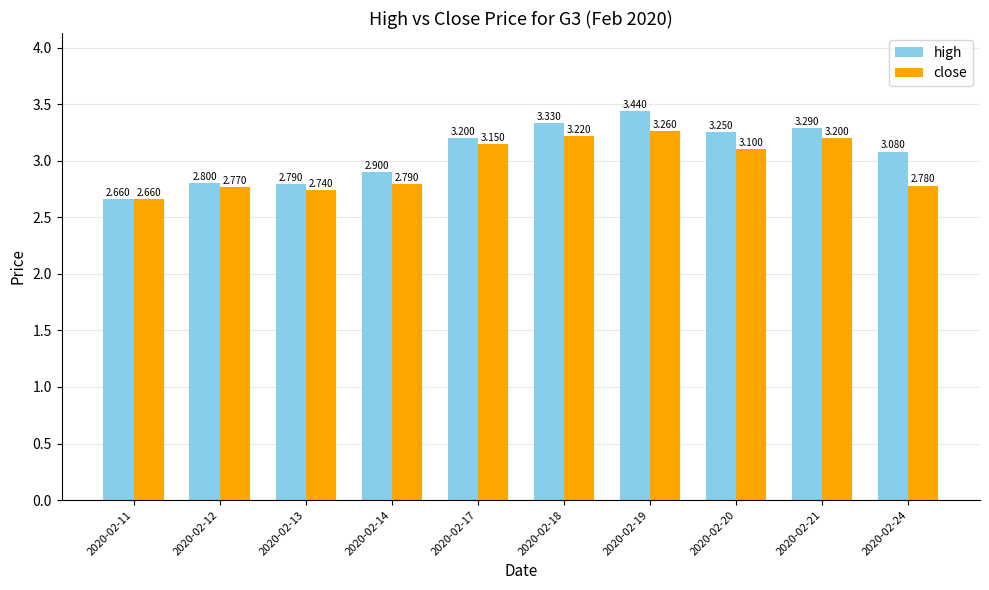

Which series has the widest spread of values?

high